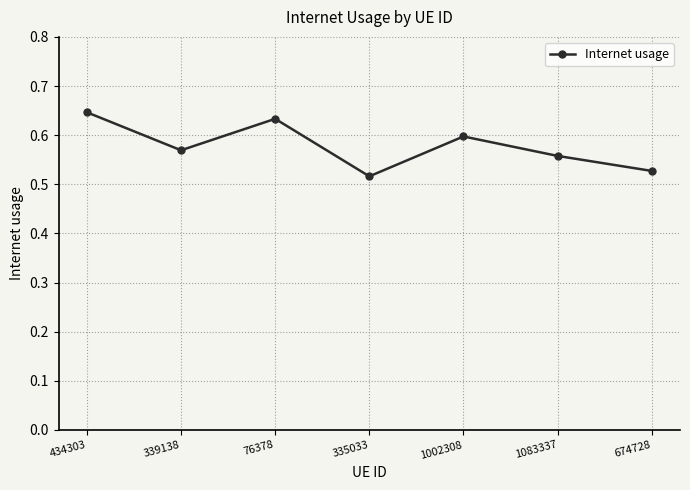

What is the sum of the values at 434303 and 339138?

1.2